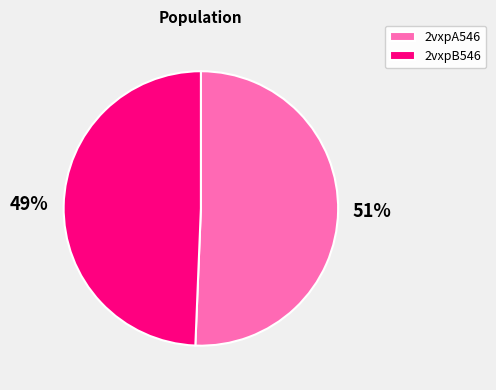

Count the number of slices in the pie.

2